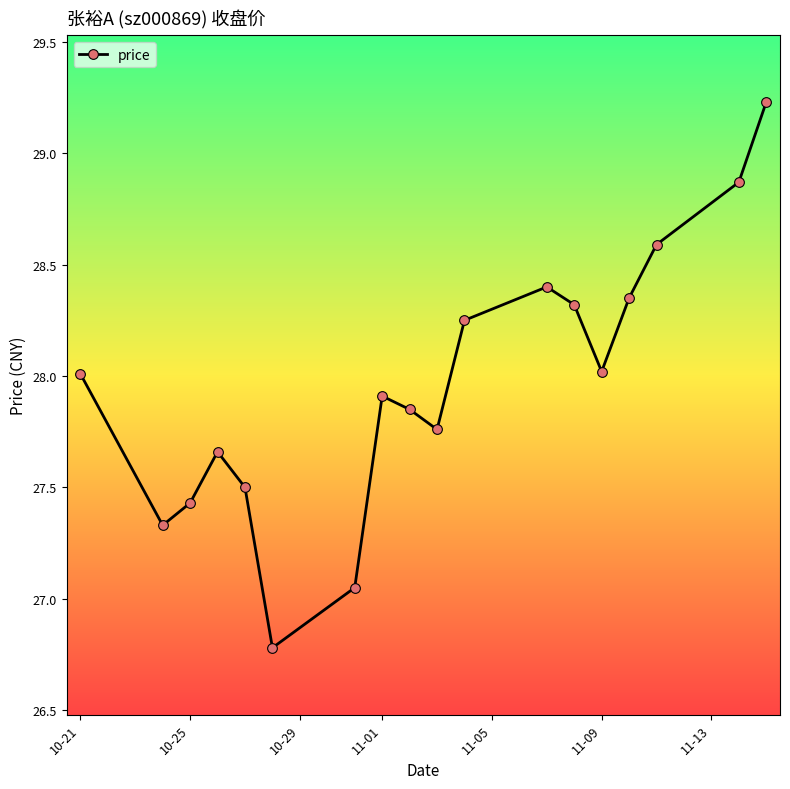

True or false: the data has more than 0 interior local peaks.

True